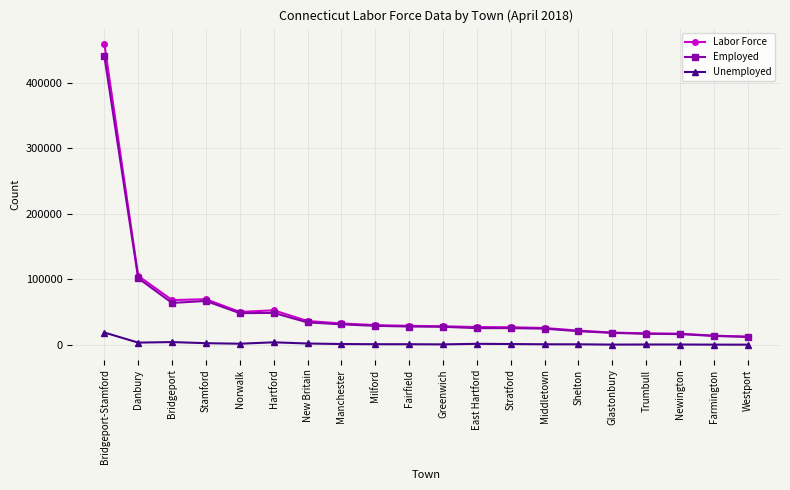

Is it true that Labor Force equals 21852 at Shelton?

True